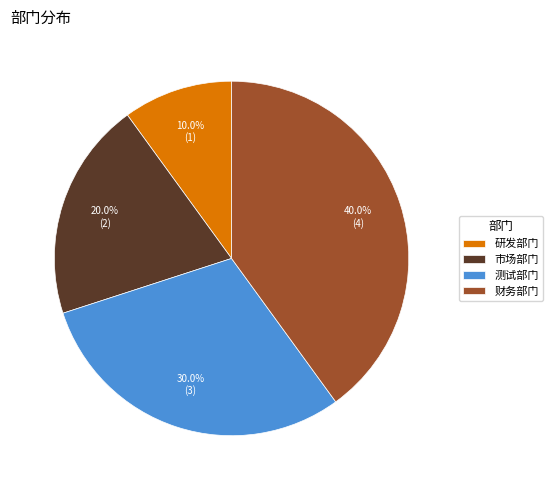

What is the smallest slice in the pie chart?

研发部门